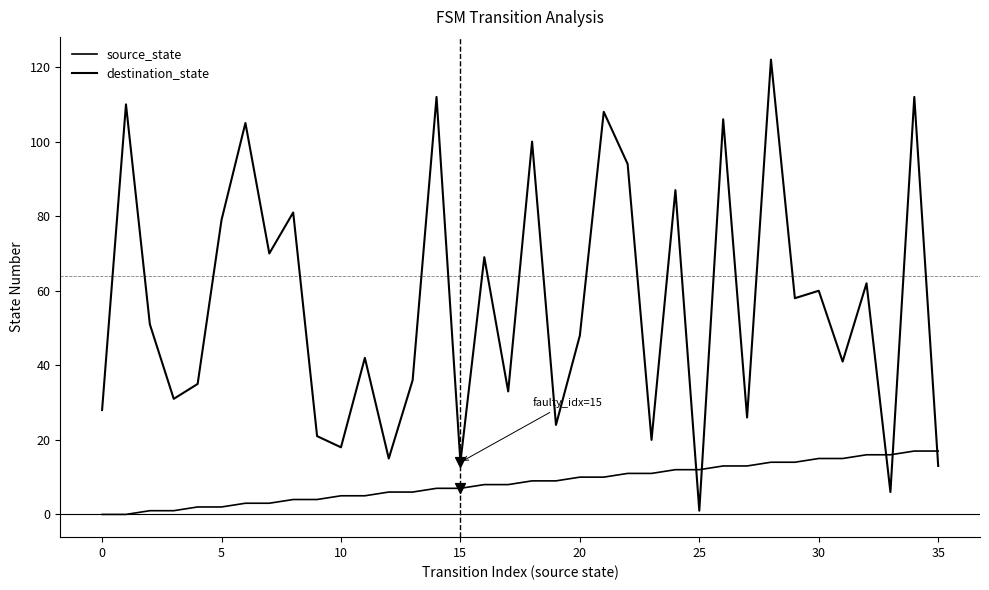

Does the chart have visible grid lines?

No